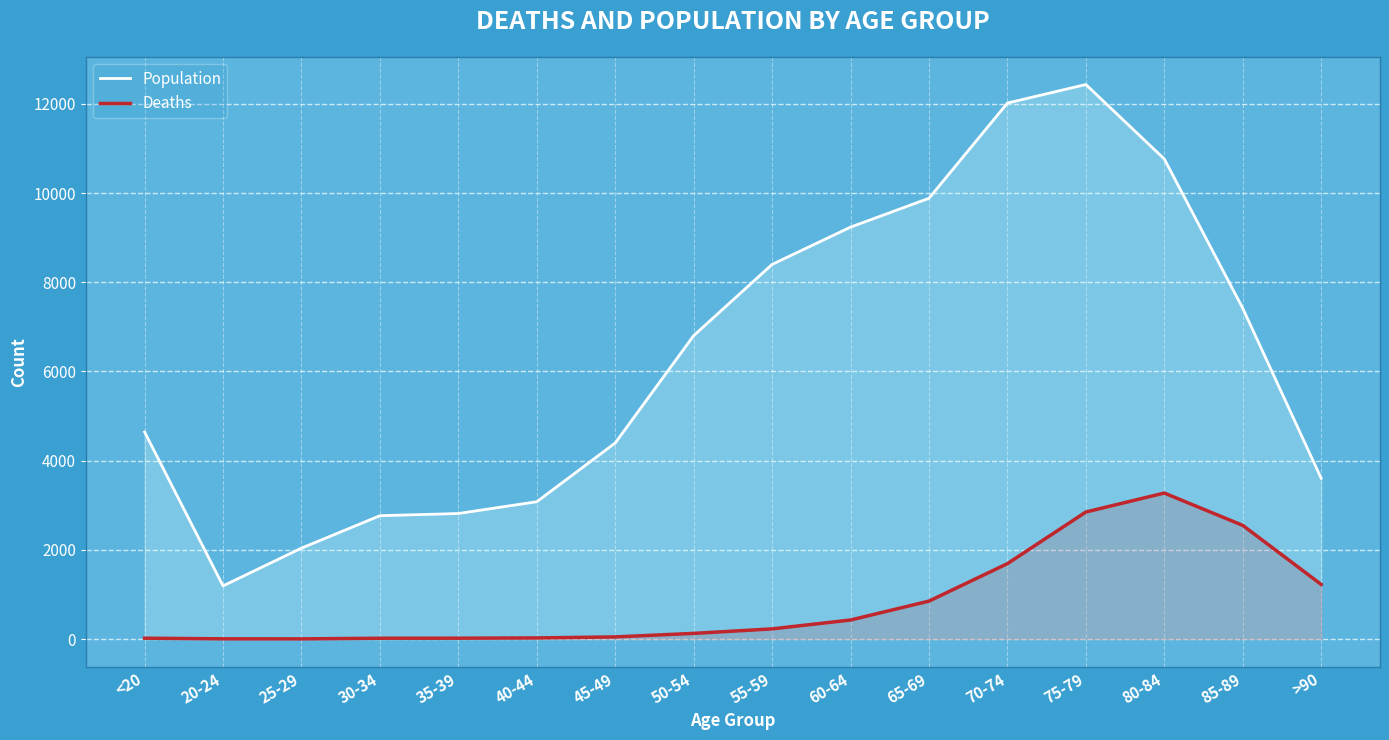

What is the sum of the Deaths values at 25-29 and 30-34?

20